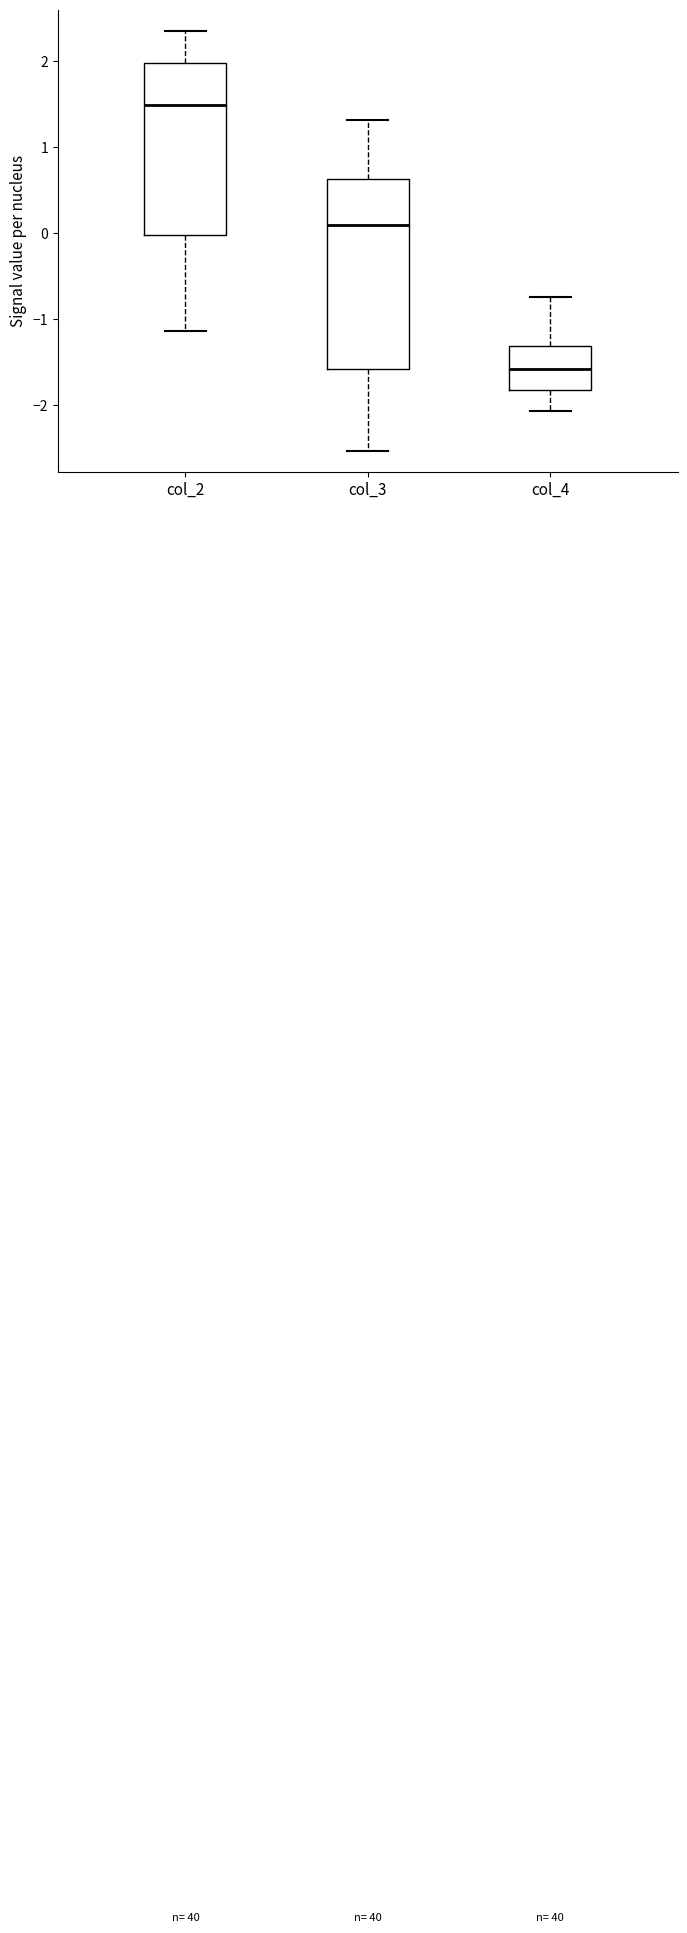

Which box has the lowest median line?

col_4